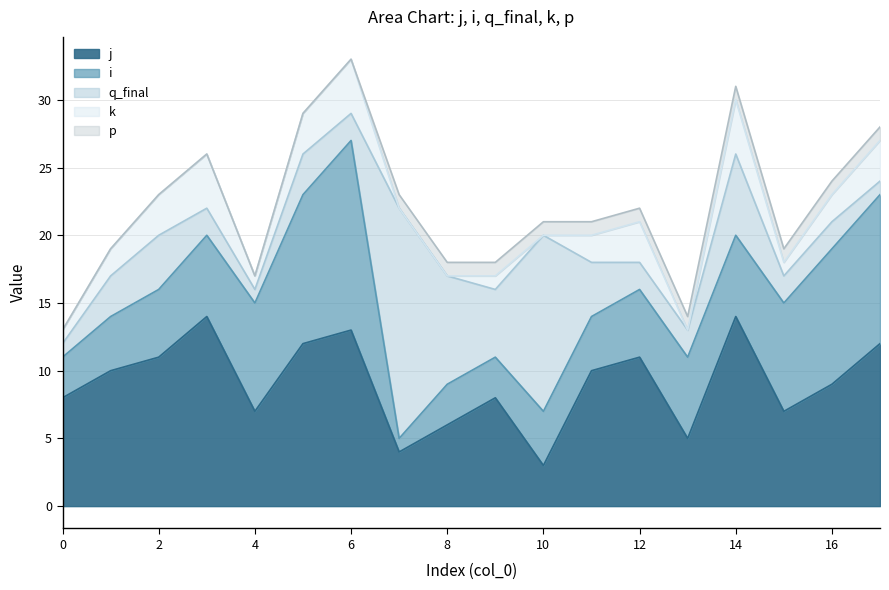

Reading right to left, what are all the values shown in this chart?

j: 17=12	16=9	15=7	14=14	13=5	12=11	11=10	10=3	9=8	8=6	7=4	6=13	5=12	4=7	3=14	2=11	1=10	0=8
i: 17=11	16=10	15=8	14=6	13=6	12=5	11=4	10=4	9=3	8=3	7=1	6=14	5=11	4=8	3=6	2=5	1=4	0=3
q_final: 17=1	16=2	15=2	14=6	13=2	12=2	11=4	10=13	9=5	8=8	7=17	6=2	5=3	4=1	3=2	2=4	1=3	0=1
k: 17=3	16=2	15=1	14=4	13=0	12=3	11=2	10=0	9=1	8=0	7=0	6=4	5=3	4=1	3=4	2=3	1=2	0=1
p: 17=1	16=1	15=1	14=1	13=1	12=1	11=1	10=1	9=1	8=1	7=1	6=0	5=0	4=0	3=0	2=0	1=0	0=0